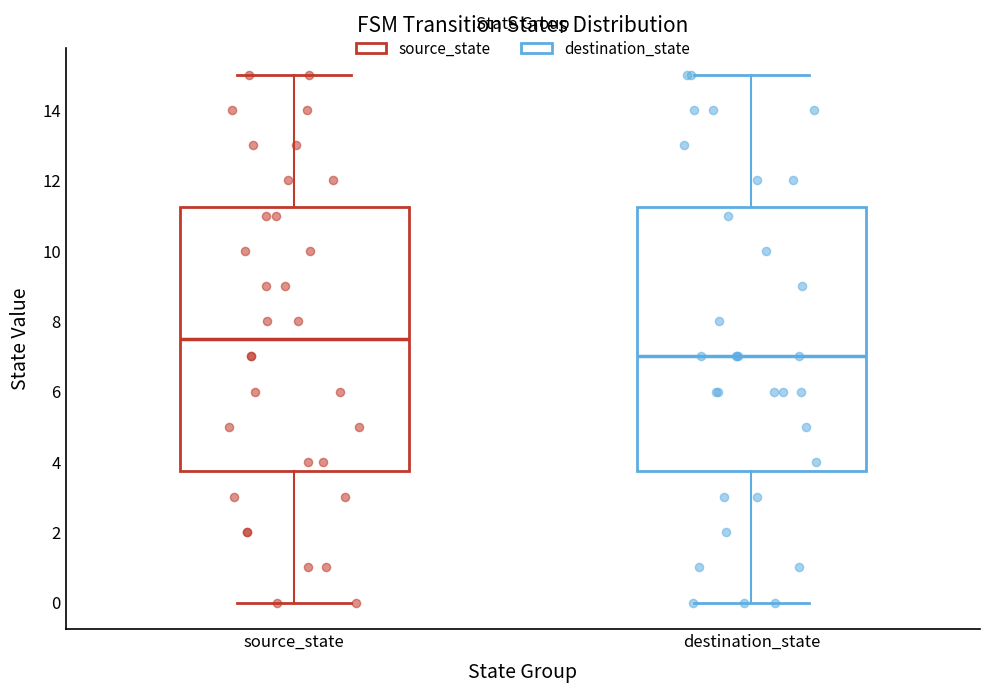

Where does the median line of the box for destination_state sit on the y-axis? The values are not printed on the chart, so give them approximately, as read against the axis.

7.0